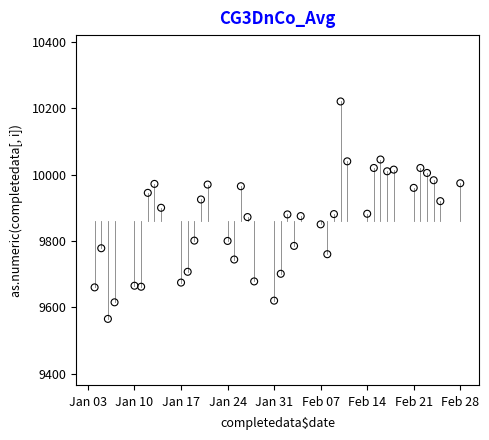

What is the range of Y values (max minus min)?

655.5